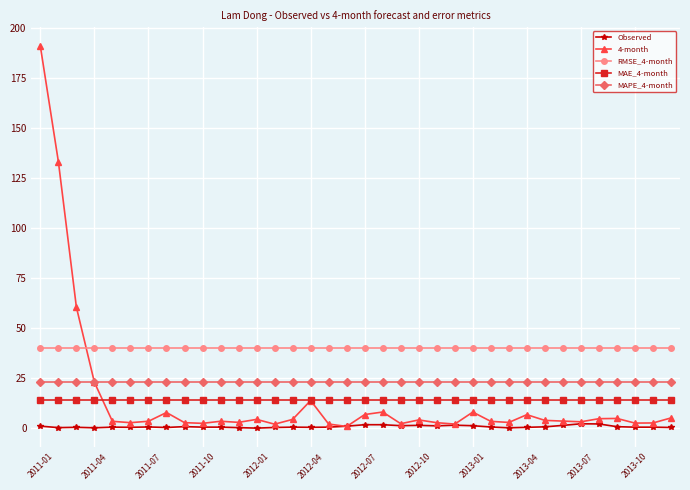

True or false: 4-month has more than 2 points higher than both neighbors.

True